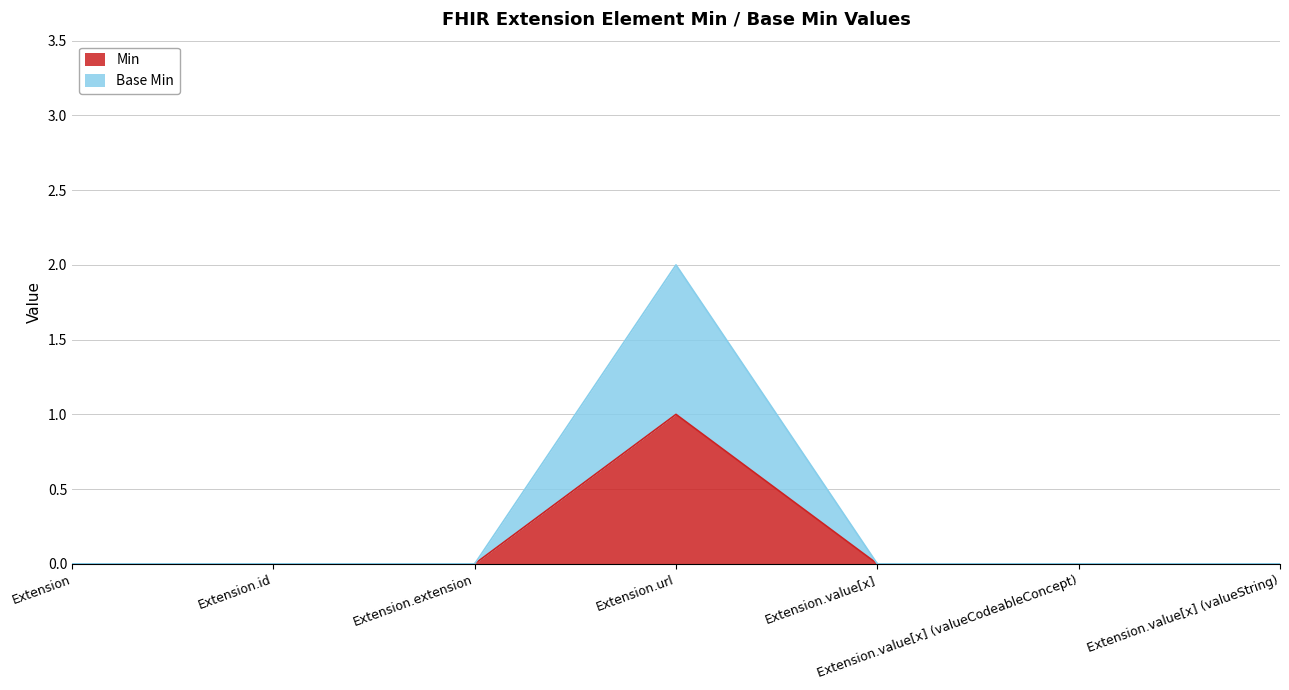

Which series changed the most between Extension and Extension.id?

Min